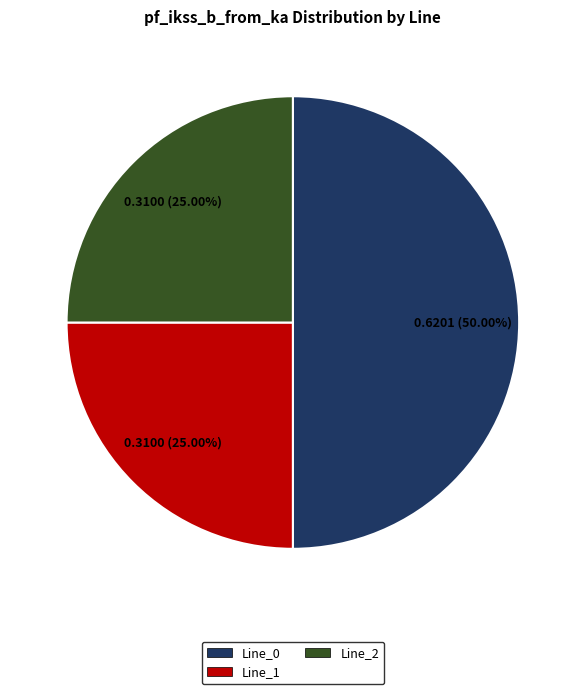

How many segments does this pie chart have?

3